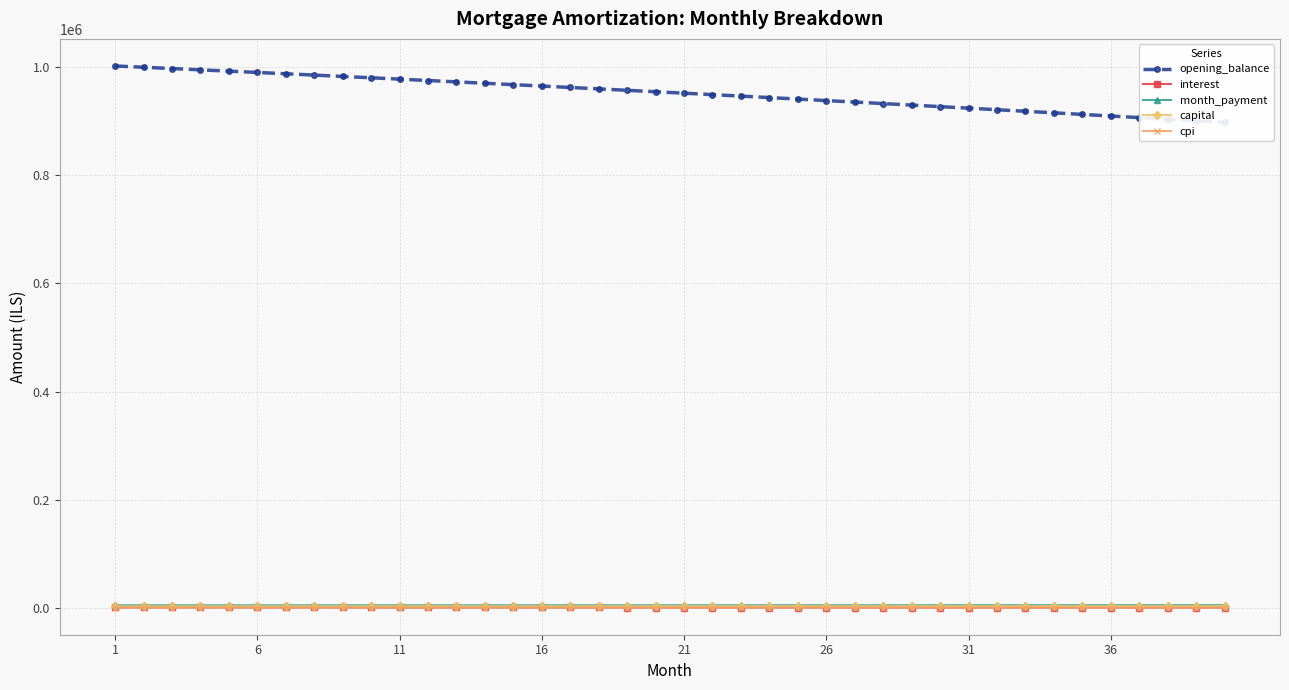

Does the chart have visible grid lines?

Yes